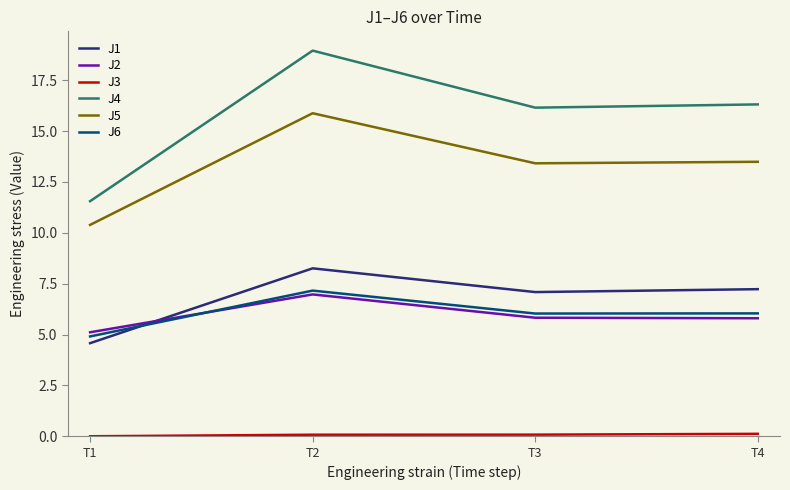

Which series has the largest total across all categories?

J4